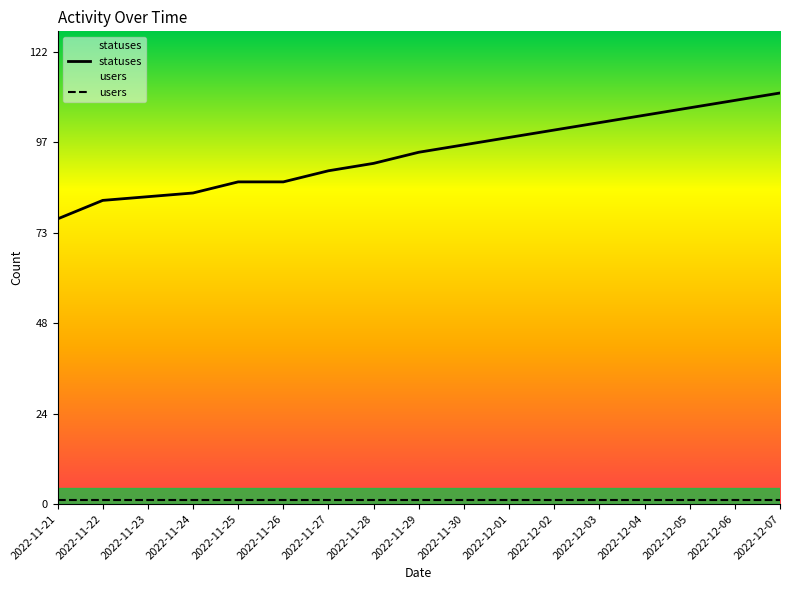

True or false: statuses has a value of 111 at 2022-12-07.

True